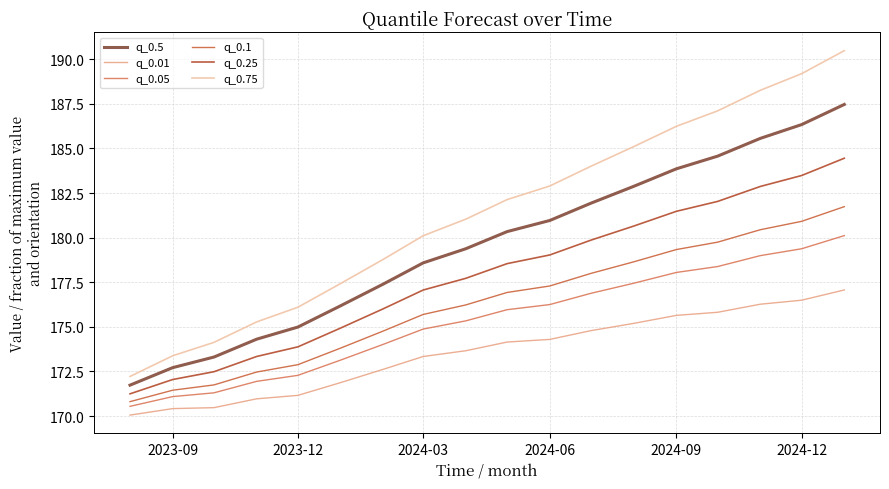

Count the number of data series in this chart.

6